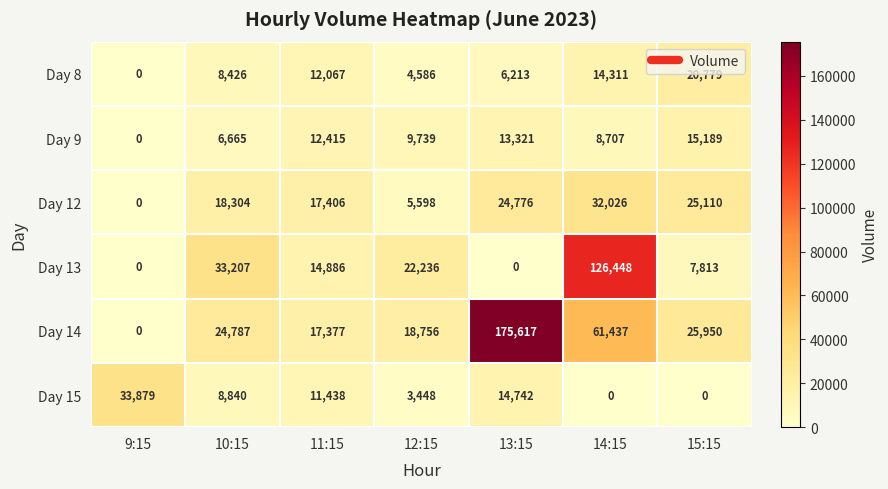

At which label does Day 12 reach its peak?

14:15